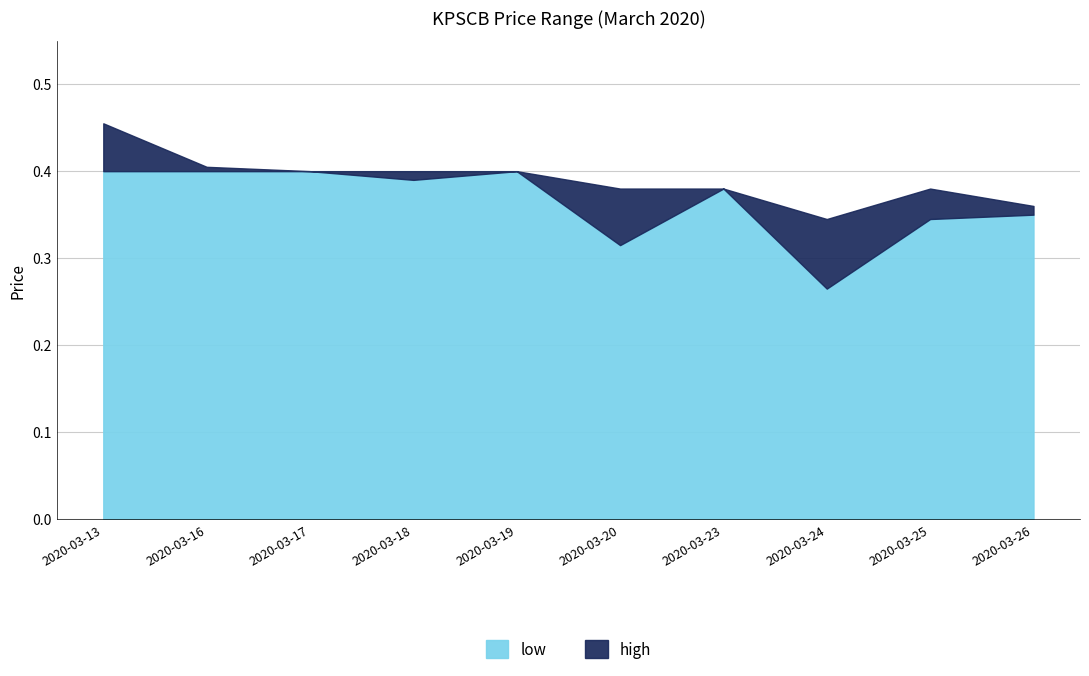

At which category does low reach its first local peak?

2020-03-19